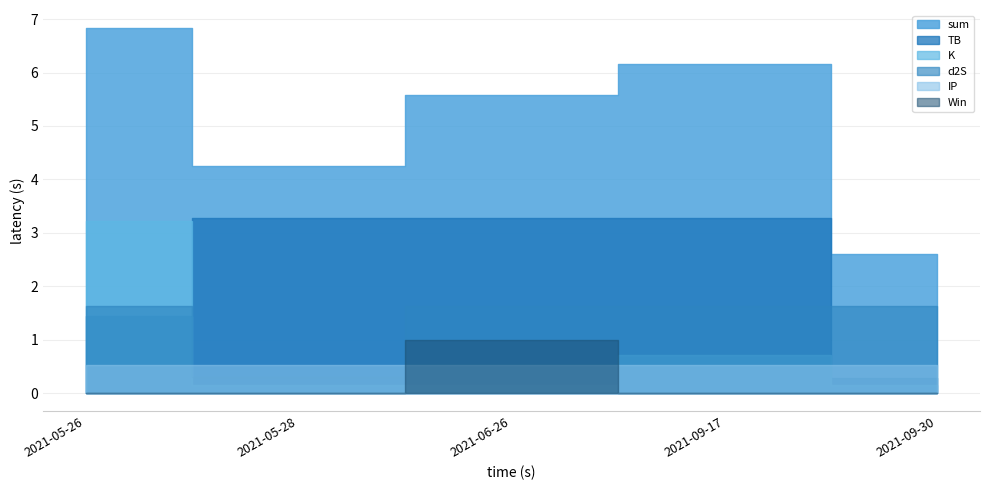

True or false: K has more than 0 points higher than both neighbors.

True